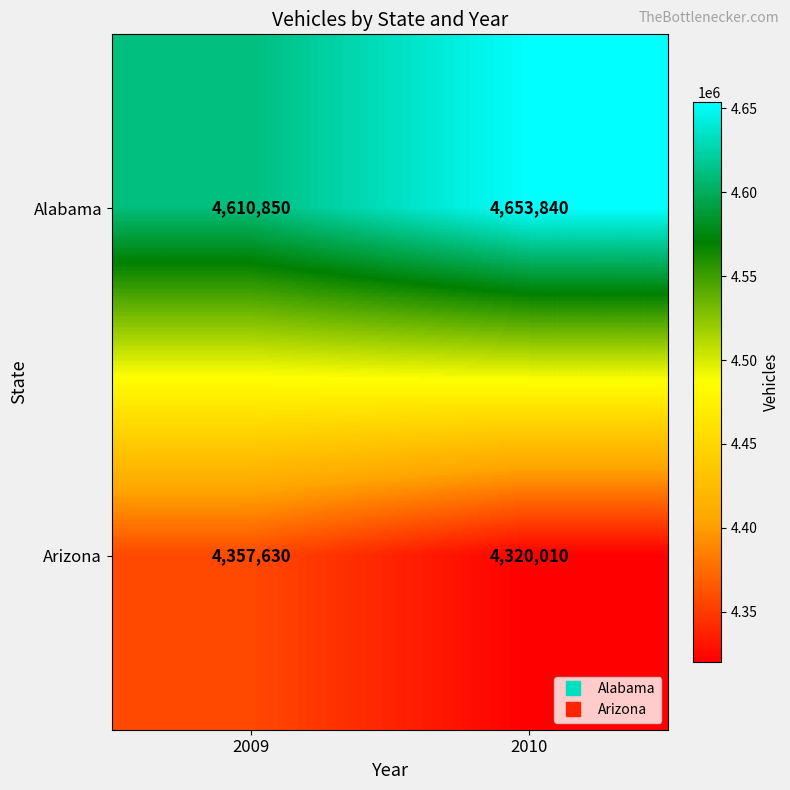

How many data points in Arizona are less than 4357630?

1